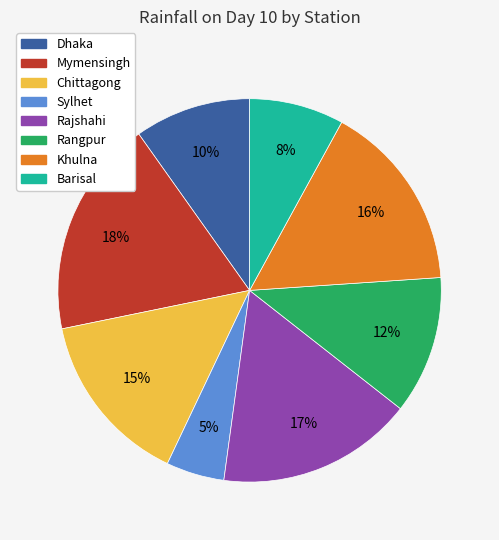

To the nearest percent, what is the difference between the Dhaka and Chittagong slice percentages?

5%